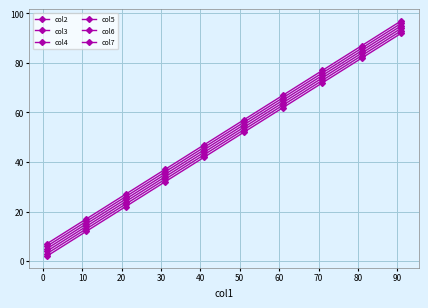

List the series in order of their peak value, lowest first.

col2, col3, col4, col5, col6, col7